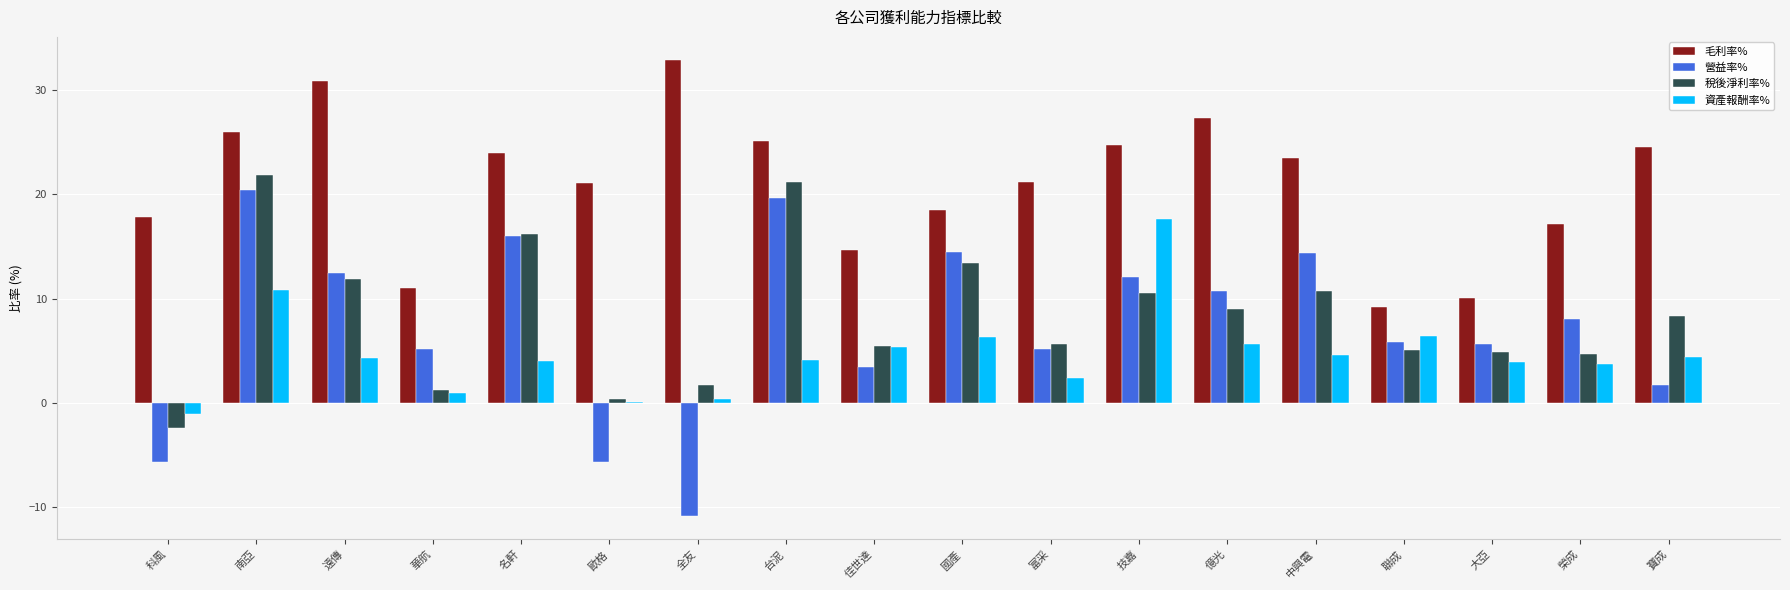

At which label does 資產報酬率% first exceed 4?

南亞